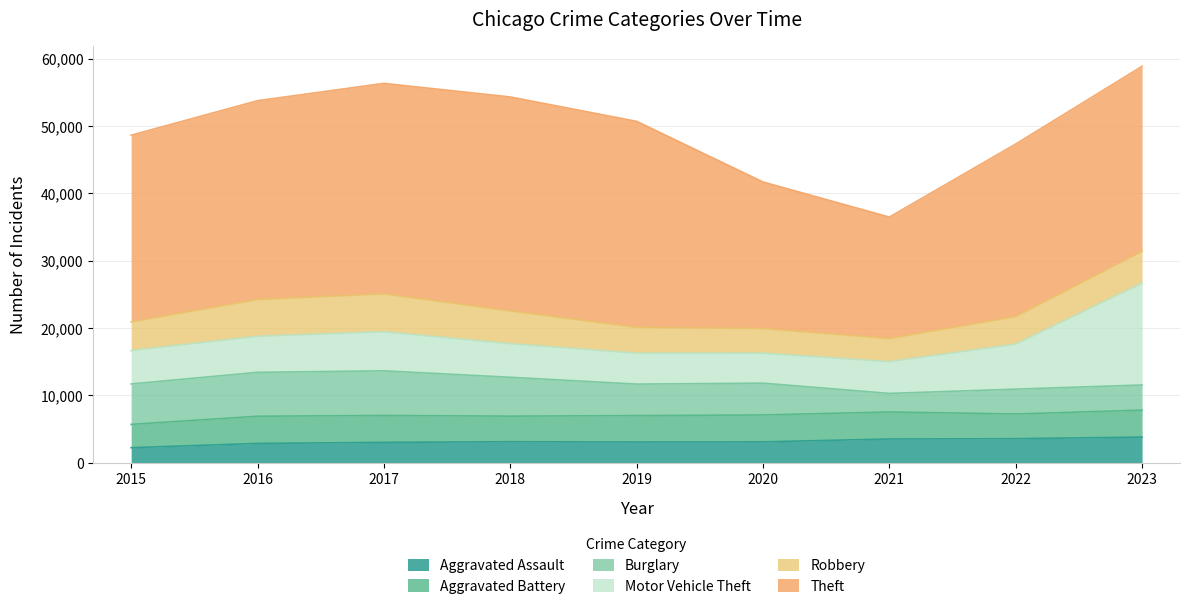

True or false: Aggravated Assault and Theft cross at least once.

False